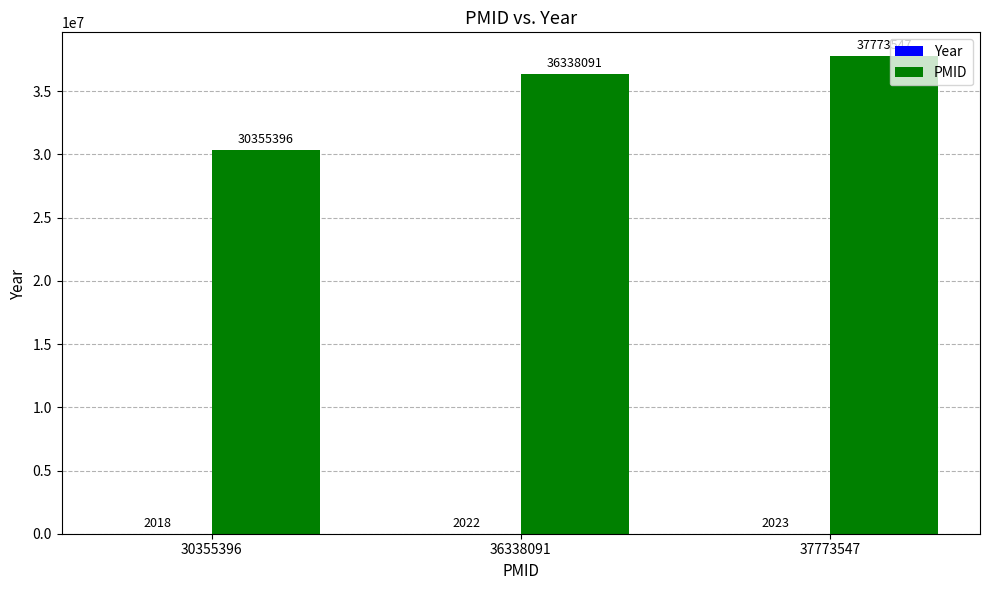

What is the sum of the PMID values at 37773547 and 36338091?

74111638